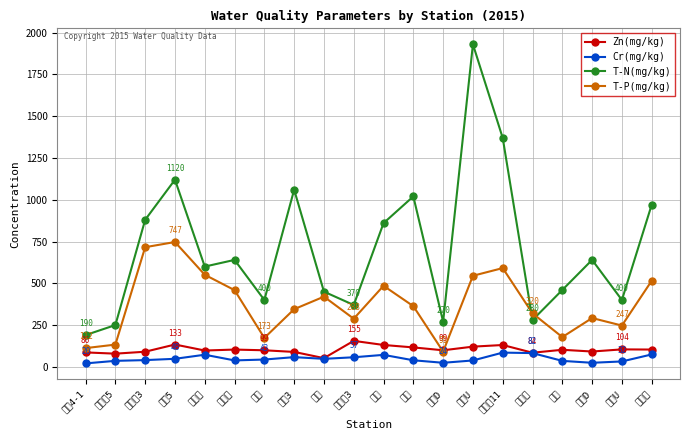

In T-N(mg/kg), how many points are higher than both neighbors (excluding endpoints)?

6